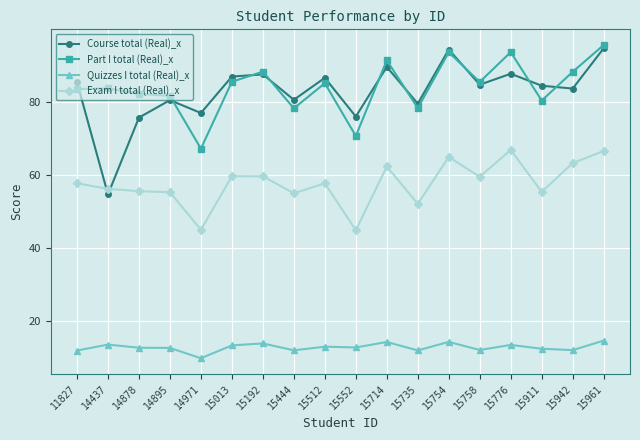

True or false: Part I total (Real)_x and Quizzes I total (Real)_x intersect in this chart.

False